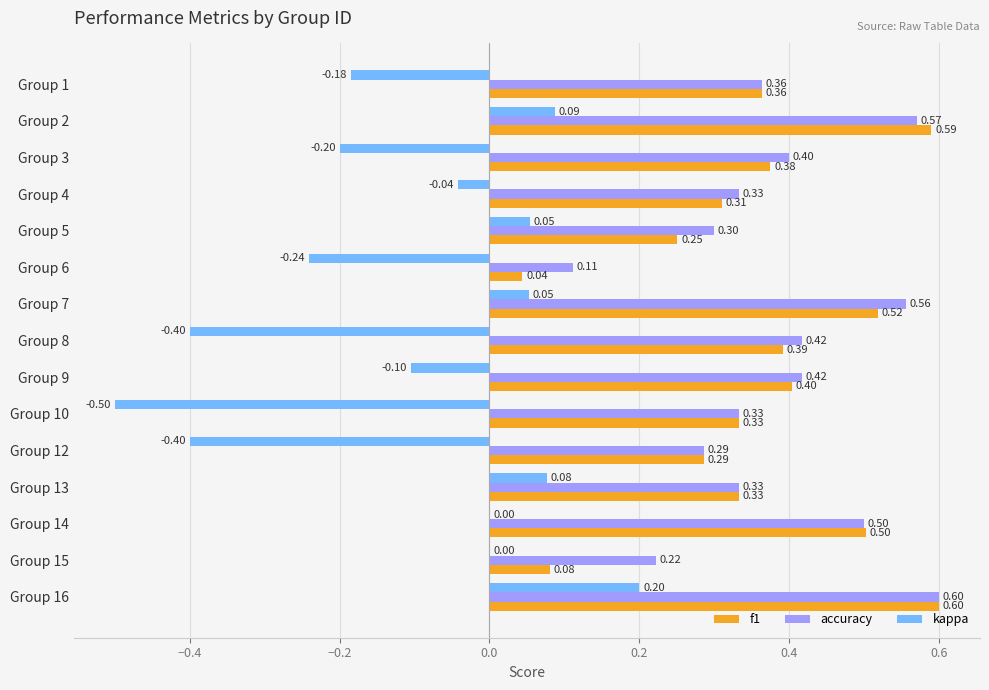

What is the sum of all f1 values?

5.4